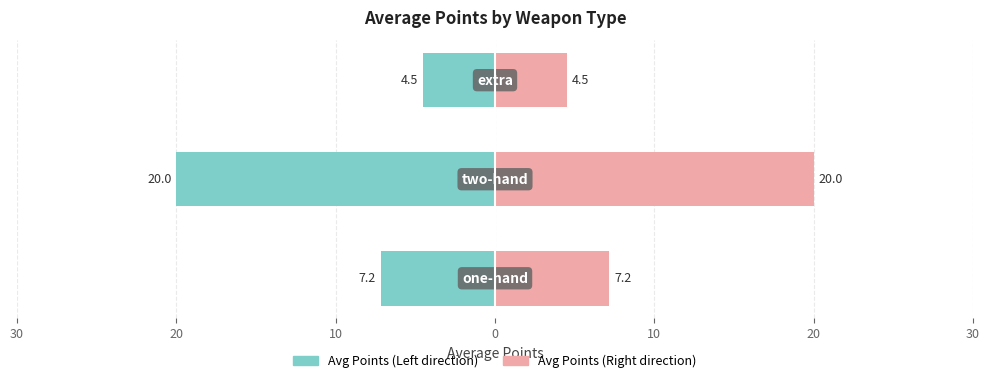

Is the value of Avg Points (Left) at 30 greater than the value of Avg Points (Right) at 20?

No